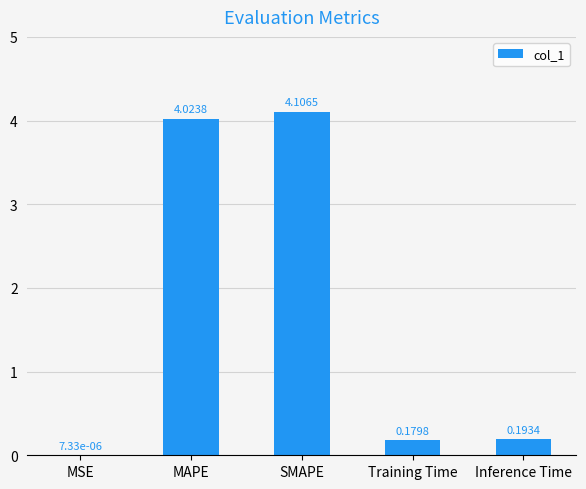

Where is the data nearest to the value 2?

Inference Time